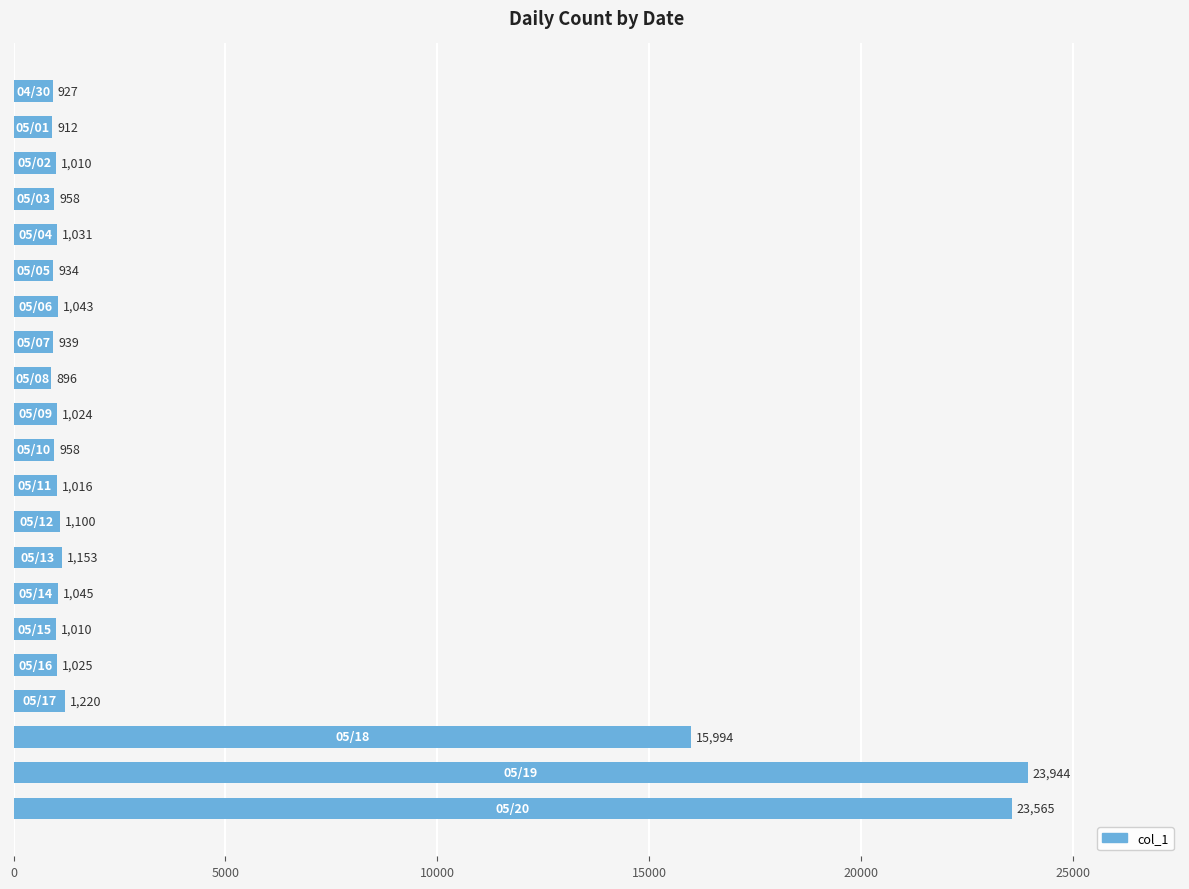

Reading bottom to top, transcribe all the data shown in this chart.

23565	23944	15994	1220	1025	1010	1045	1153	1100	1016	958	1024	896	939	1043	934	1031	958	1010	912	927